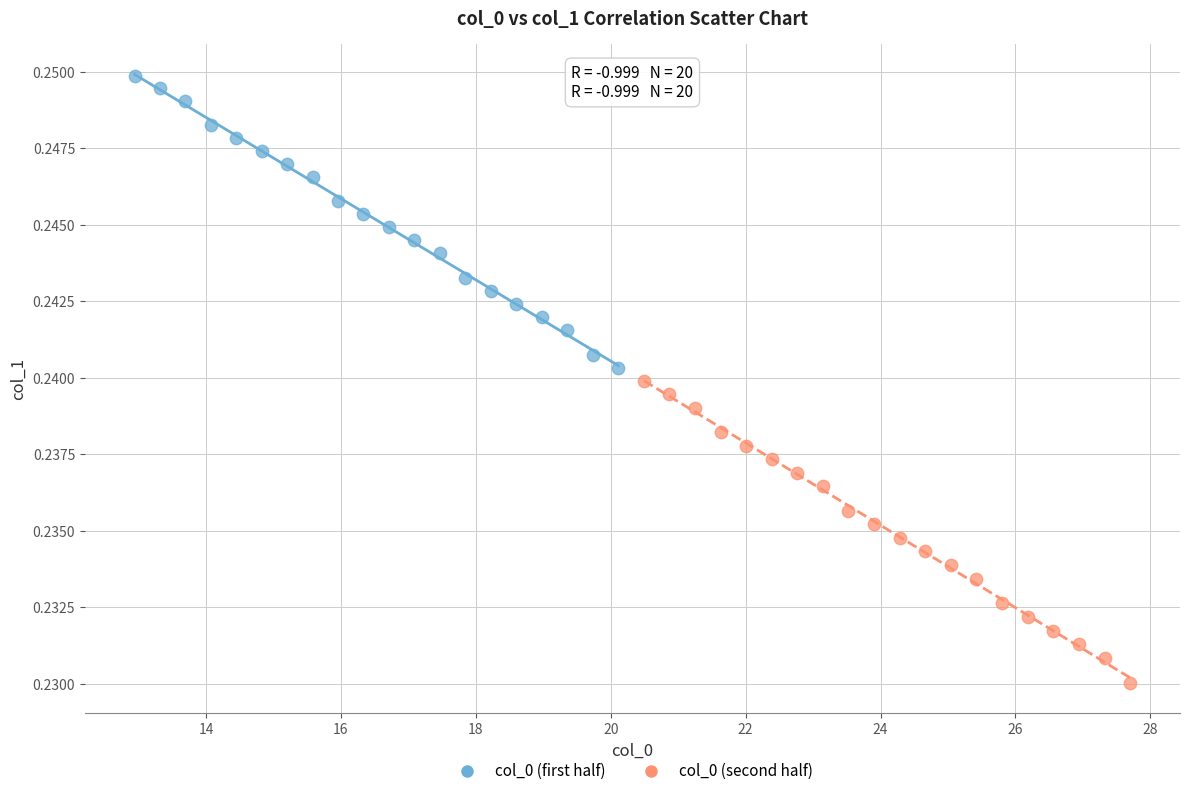

What are all the series names shown in the legend?

col_0 (first half), col_0 (second half)